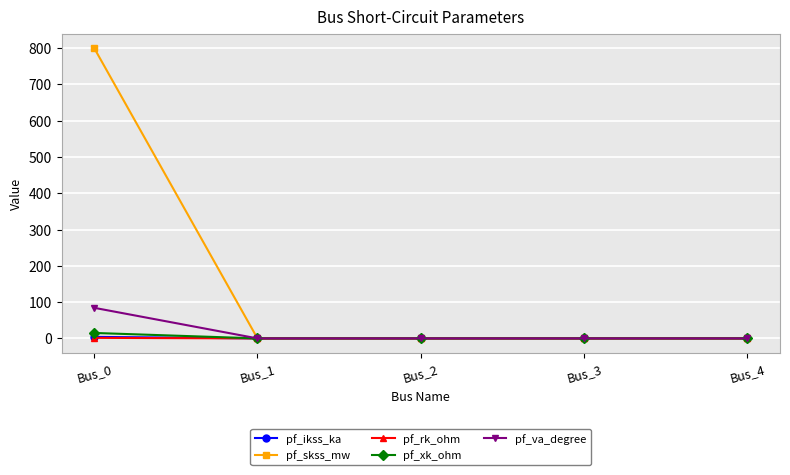

The value of pf_skss_mw at Bus_4 is 0.0. True or false?

True